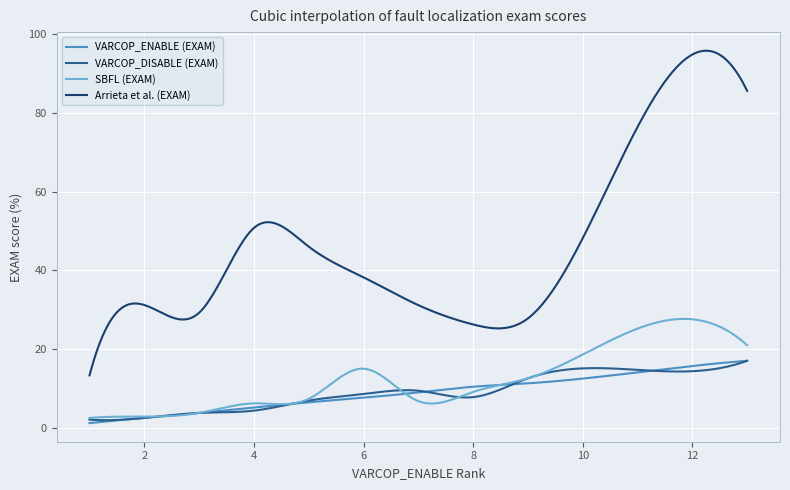

True or false: VARCOP_DISABLE (EXAM) and Arrieta et al. (EXAM) intersect in this chart.

False